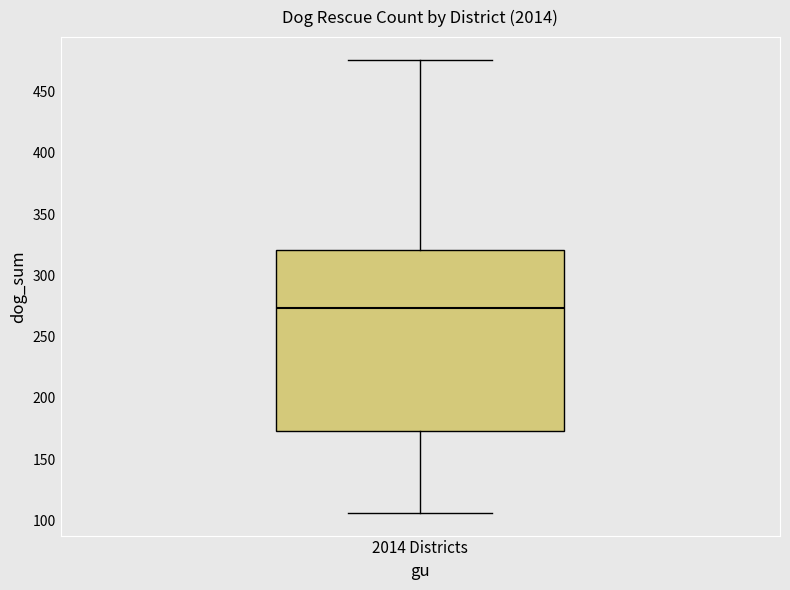

Where is the upper edge of the box for 2014 Districts on the y-axis? The values are not printed on the chart, so give them approximately, as read against the axis.

320